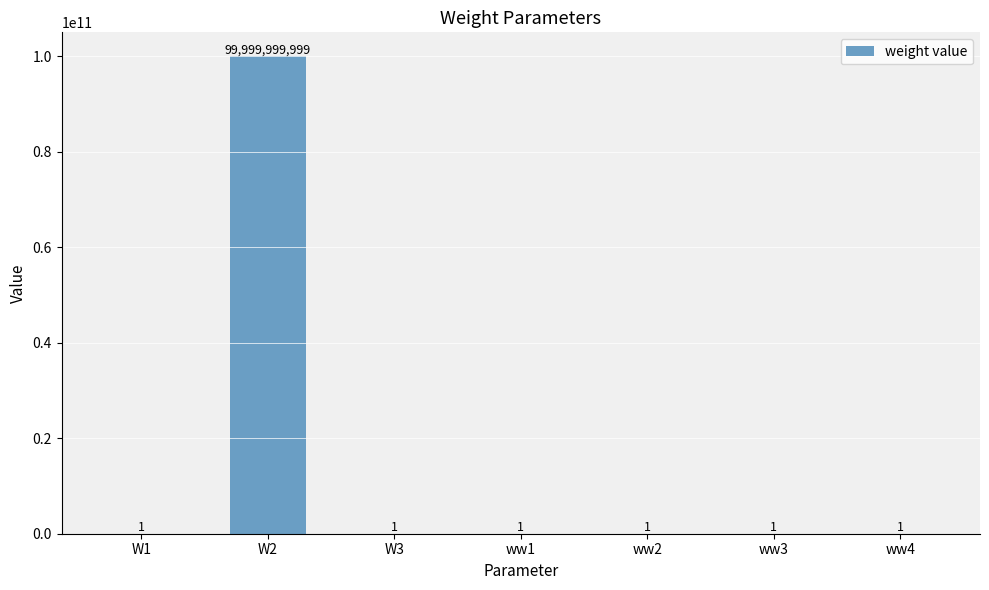

What is the average value?

14285714286